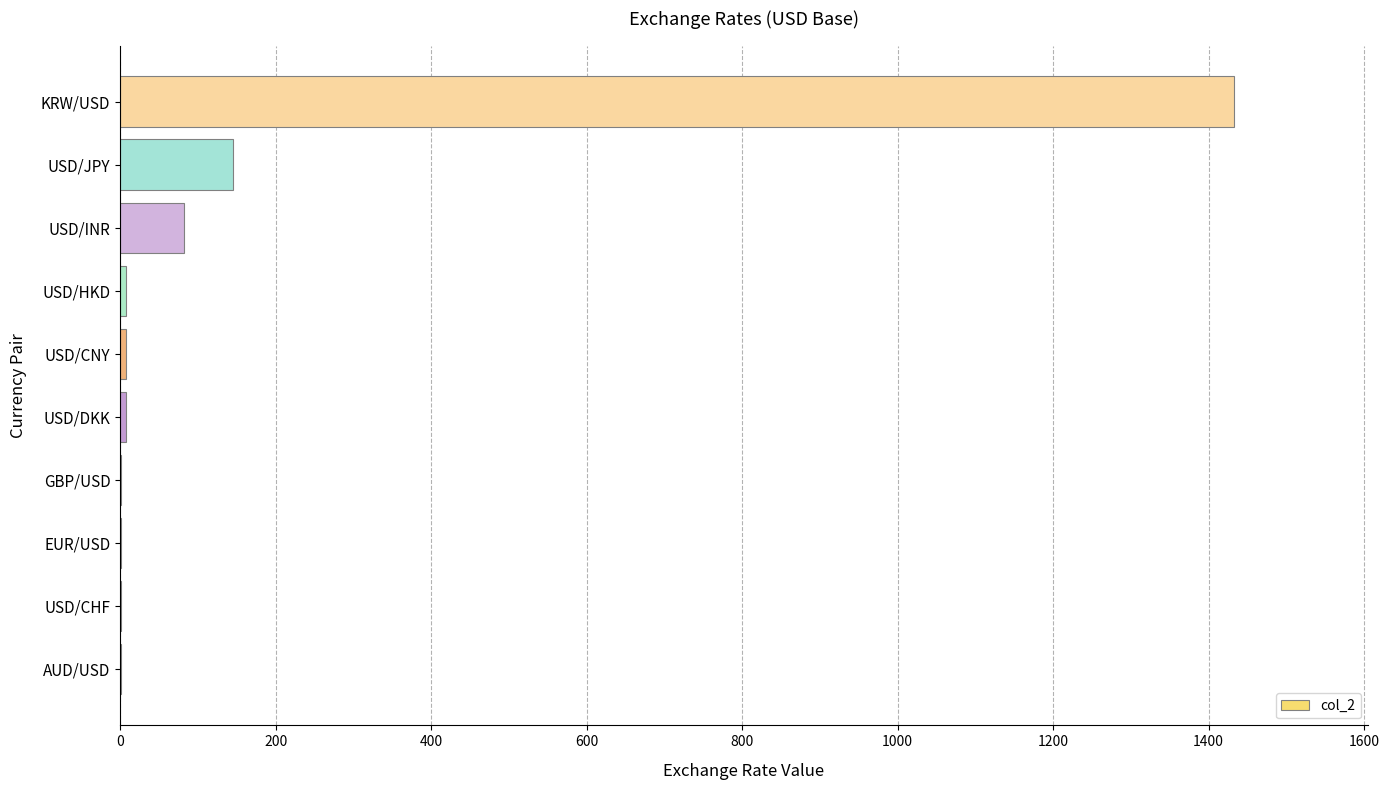

What is the sum of all values?

1686.7